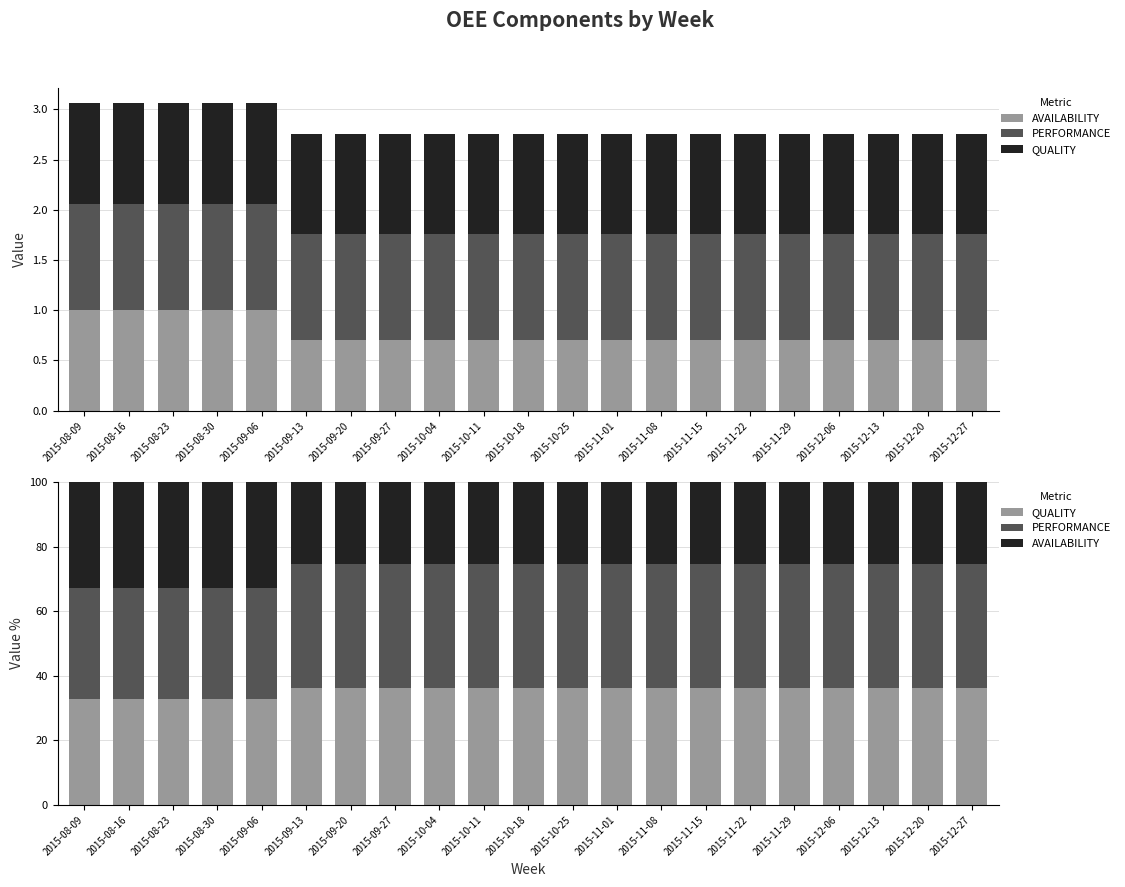

Rank the categories by AVAILABILITY value from highest to lowest.

2015-08-09, 2015-08-16, 2015-08-23, 2015-08-30, 2015-09-06, 2015-09-13, 2015-09-20, 2015-09-27, 2015-10-04, 2015-10-11, 2015-10-18, 2015-10-25, 2015-11-01, 2015-11-08, 2015-11-15, 2015-11-22, 2015-11-29, 2015-12-06, 2015-12-13, 2015-12-20, 2015-12-27